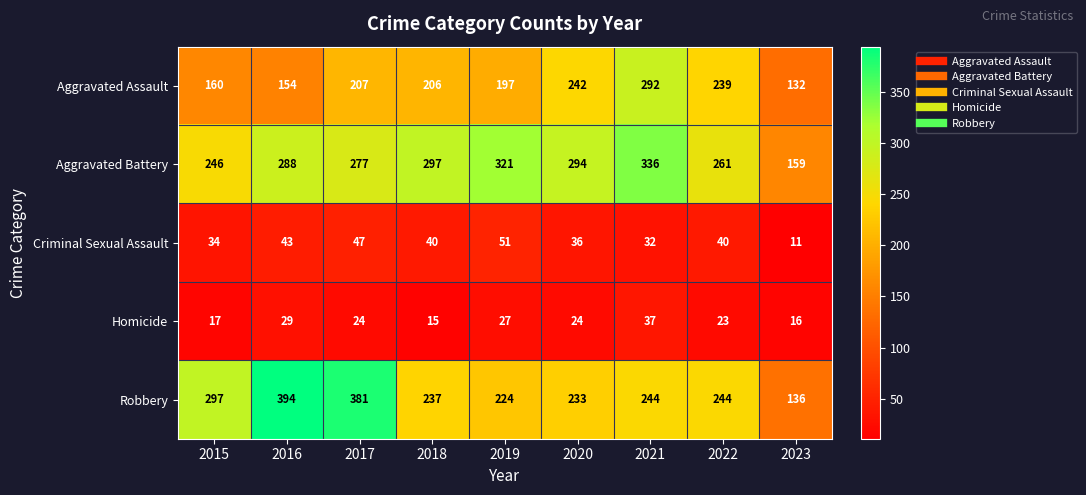

Where does the Homicide series first go above 24?

2016